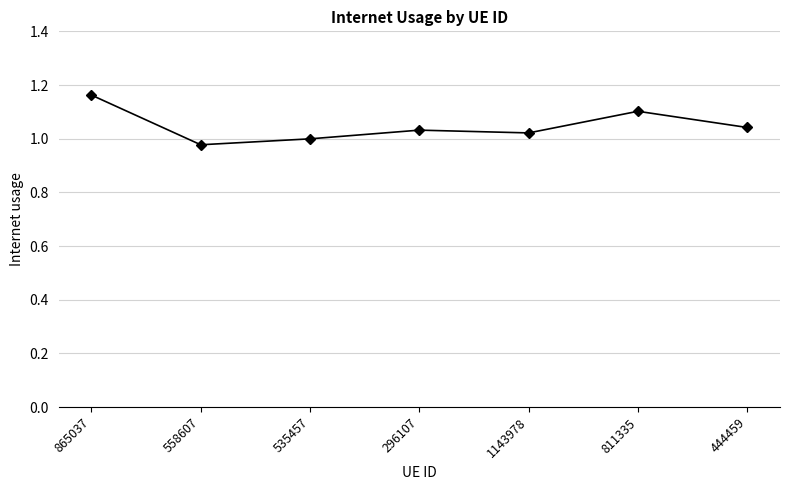

True or false: the data has more than 2 interior local peaks.

False